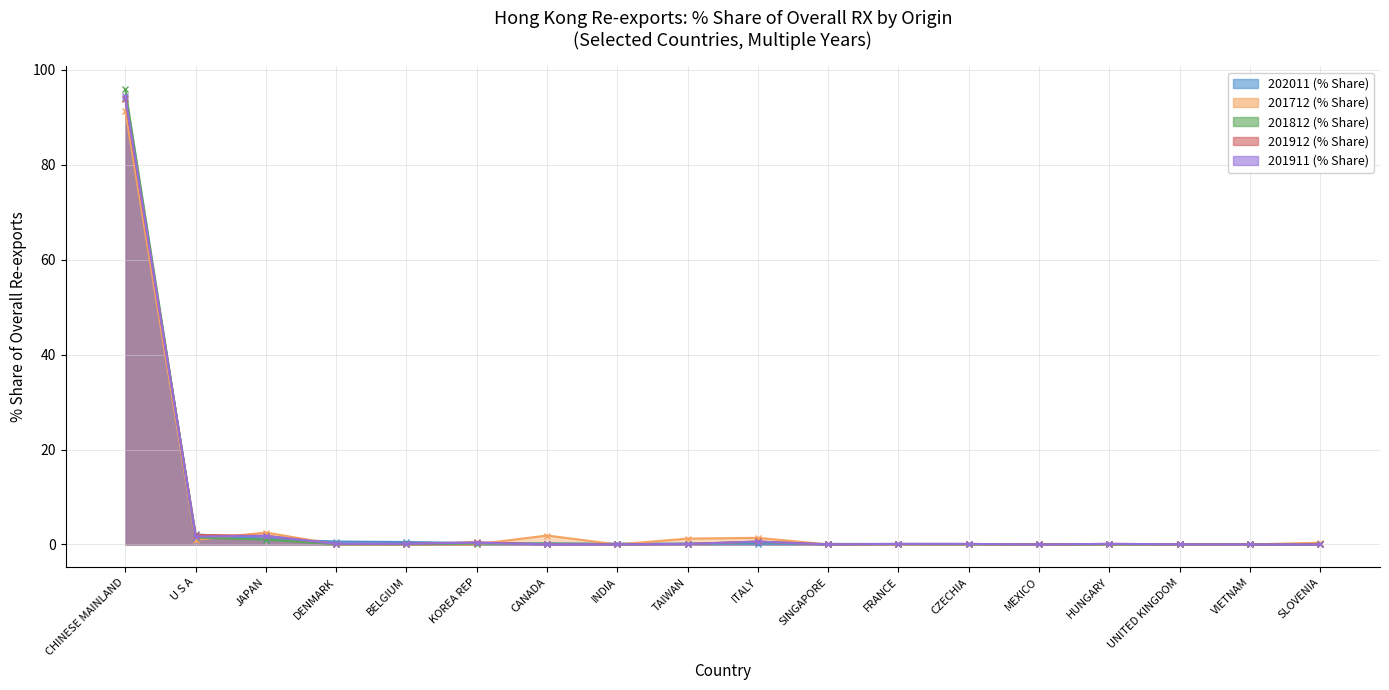

Is it true that 202011 (% Share) equals 0.0 at UNITED KINGDOM?

True